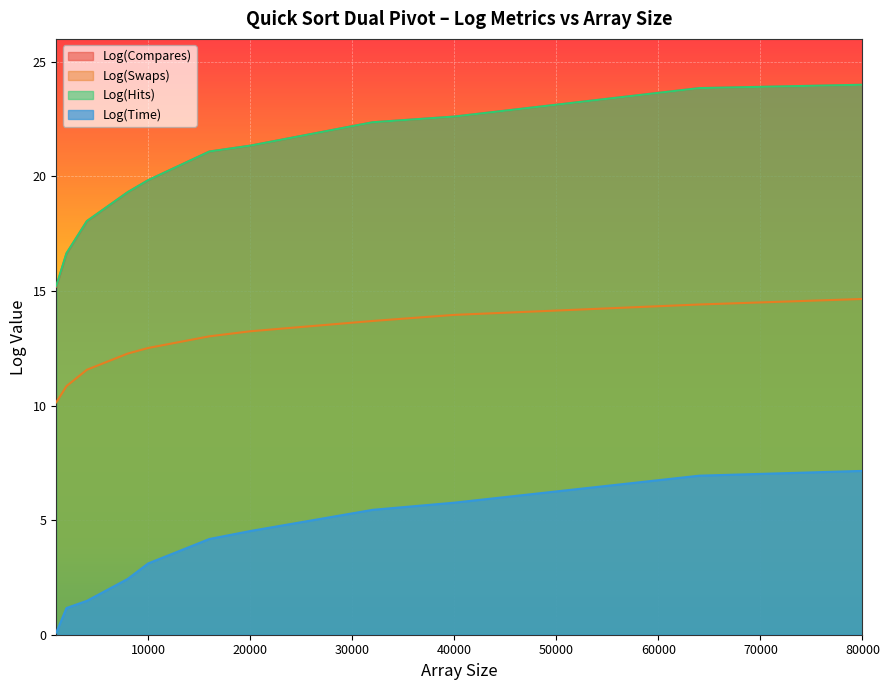

Which series changed the most between 4000 and 64000?

Log(Compares)